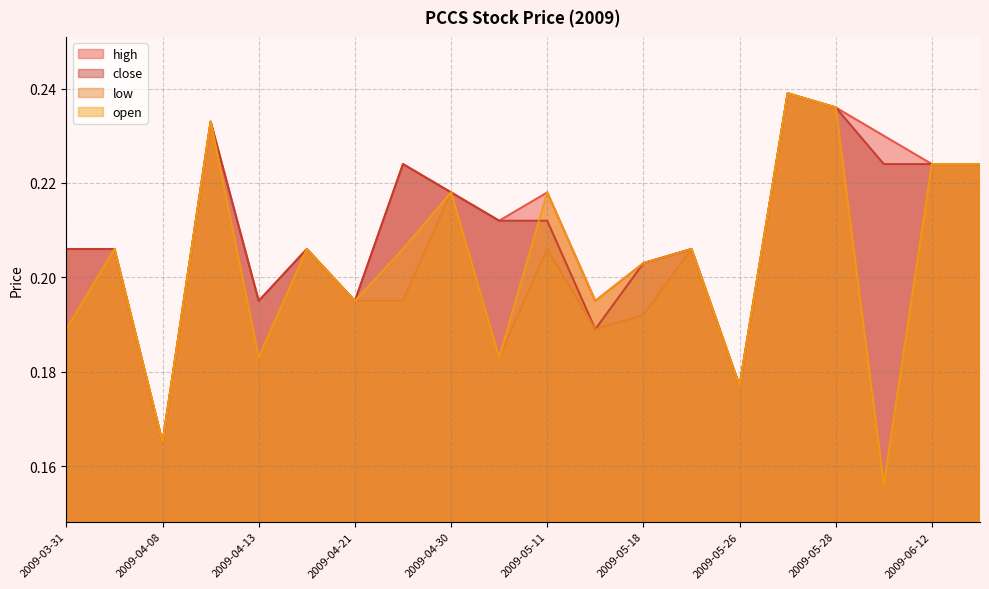

The value of open at 2009-05-26 is 0.2. True or false?

True